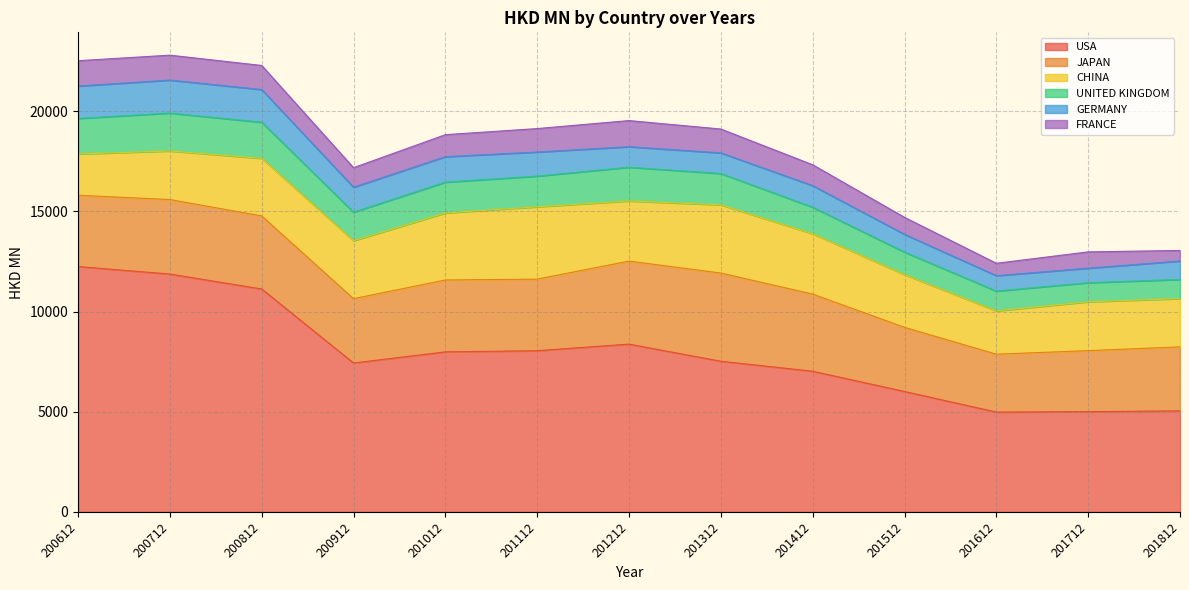

How many data points in USA are less than 7519?

6